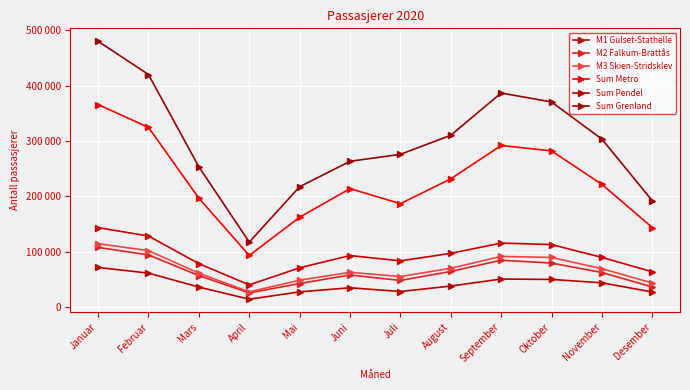

Which series has the largest total across all categories?

Sum Grenland